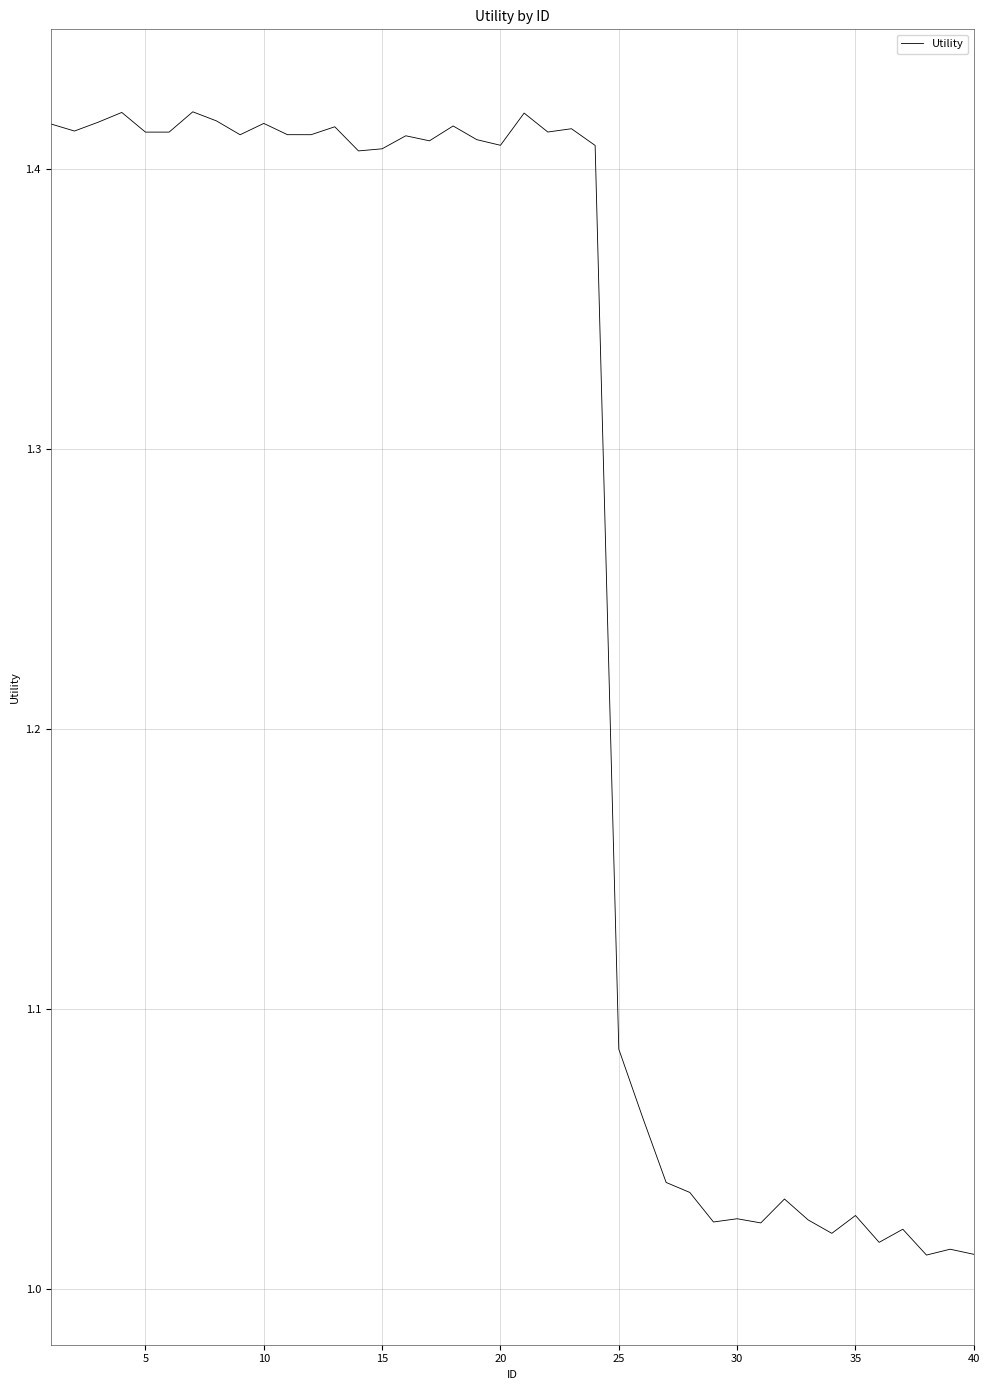

What is the difference between the maximum and minimum values?

0.4